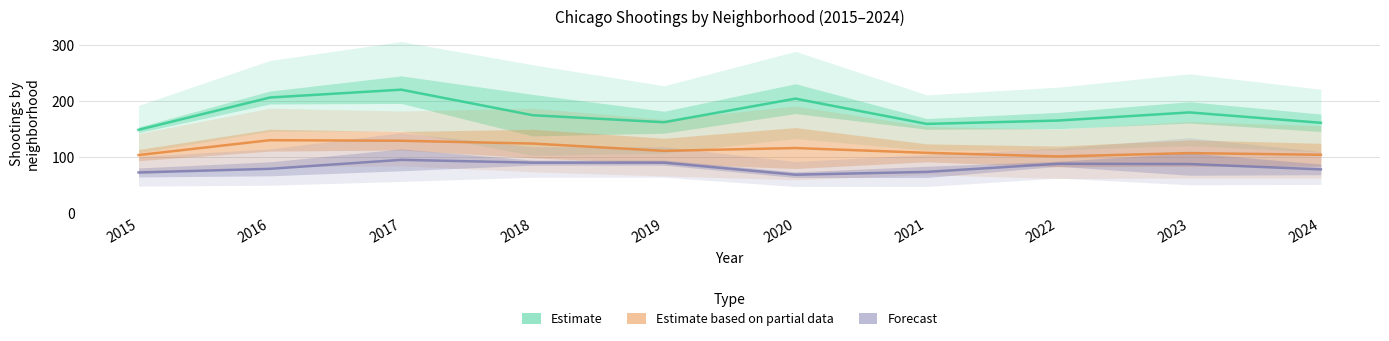

Reading left to right, transcribe all the data shown in this chart.

Estimate: 2015=149.0	2016=206.5	2017=220.5	2018=175.0	2019=162.5	2020=204.5	2021=159.5	2022=165.5	2023=180.0	2024=161.5
Estimate based on partial data: 2015=104.0	2016=130.5	2017=129.5	2018=124.5	2019=111.5	2020=116.5	2021=108.0	2022=101.5	2023=107.5	2024=104.5
Forecast: 2015=73.0	2016=79.5	2017=95.5	2018=90.5	2019=90.5	2020=69.0	2021=74.0	2022=88.5	2023=88.0	2024=78.5